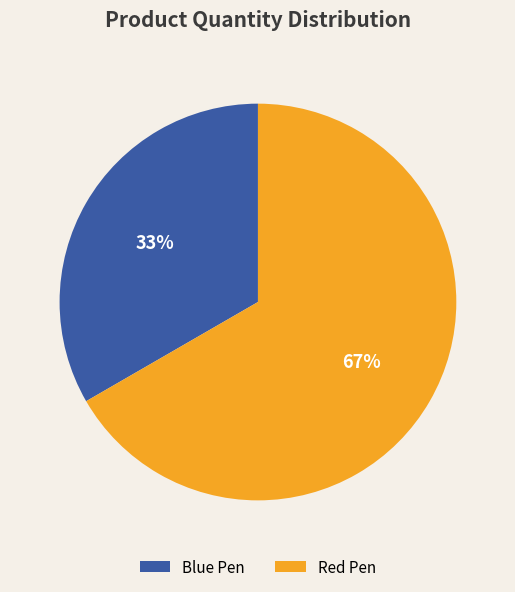

To the nearest percent, what percentage of the pie is Blue Pen?

33%